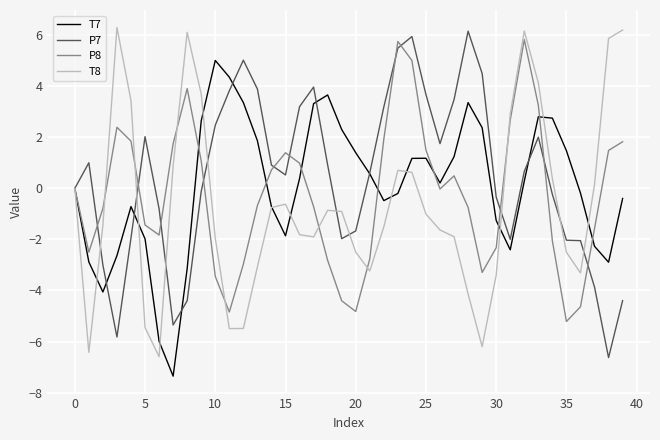

What is the maximum value for T7?

5.0